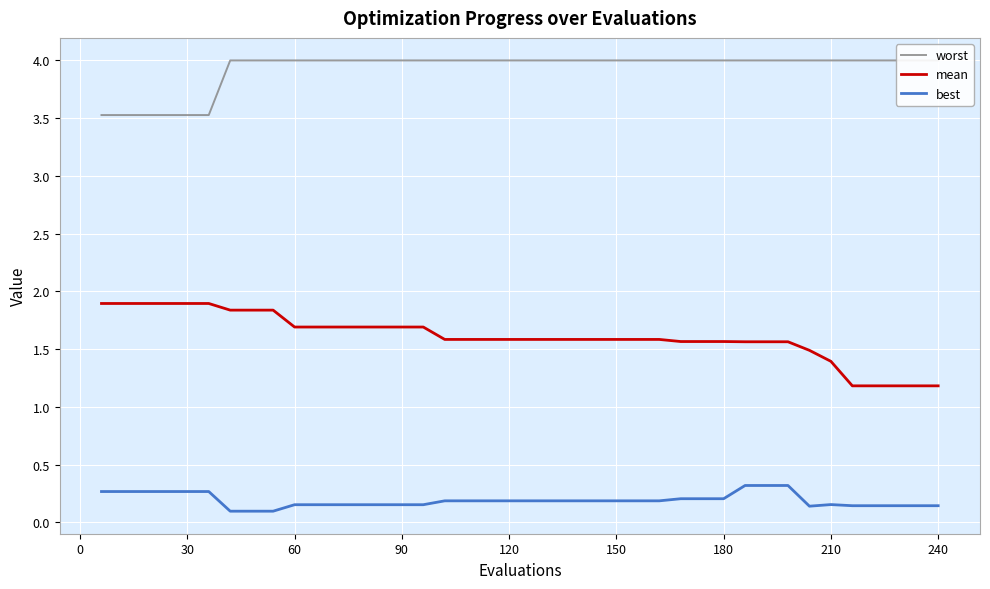

What is the highest value of the best series?

0.3